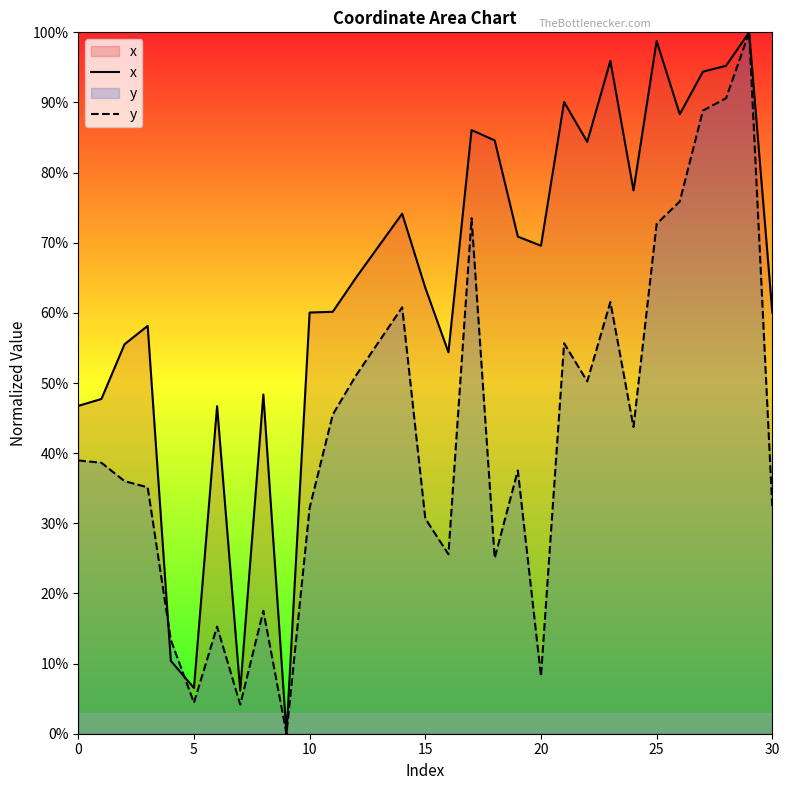

Where is x nearest to the value 50?

8